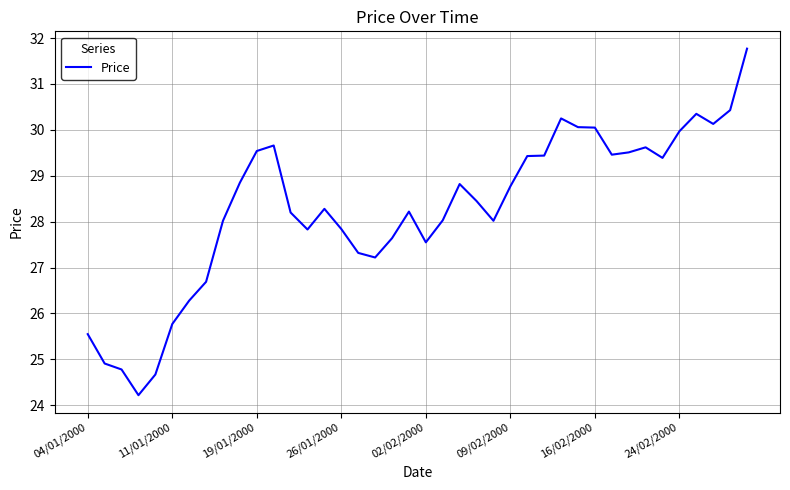

What is the minimum value shown in the chart?

24.2